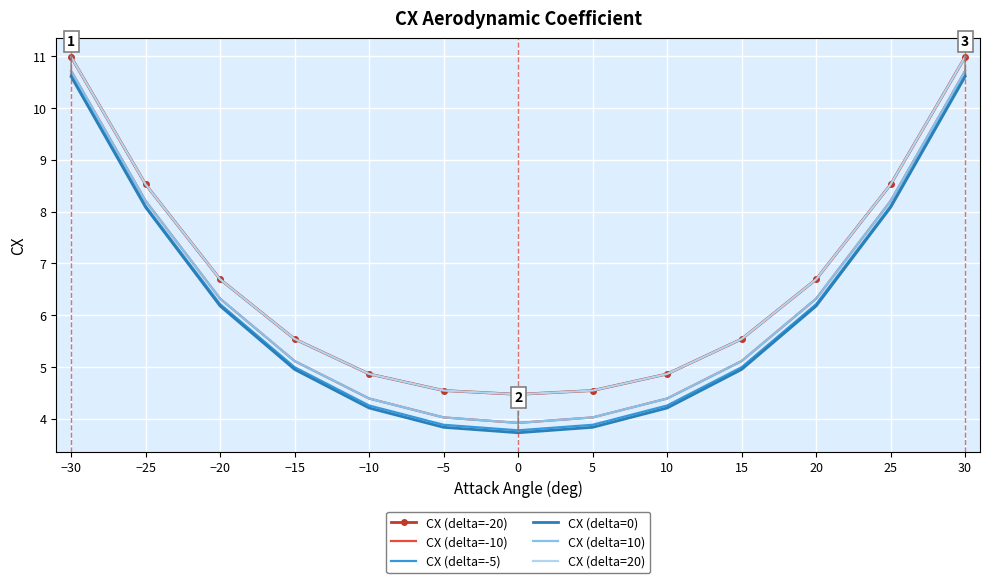

What is the difference between the maximum and second lowest values in the CX (delta=20) series?

6.4